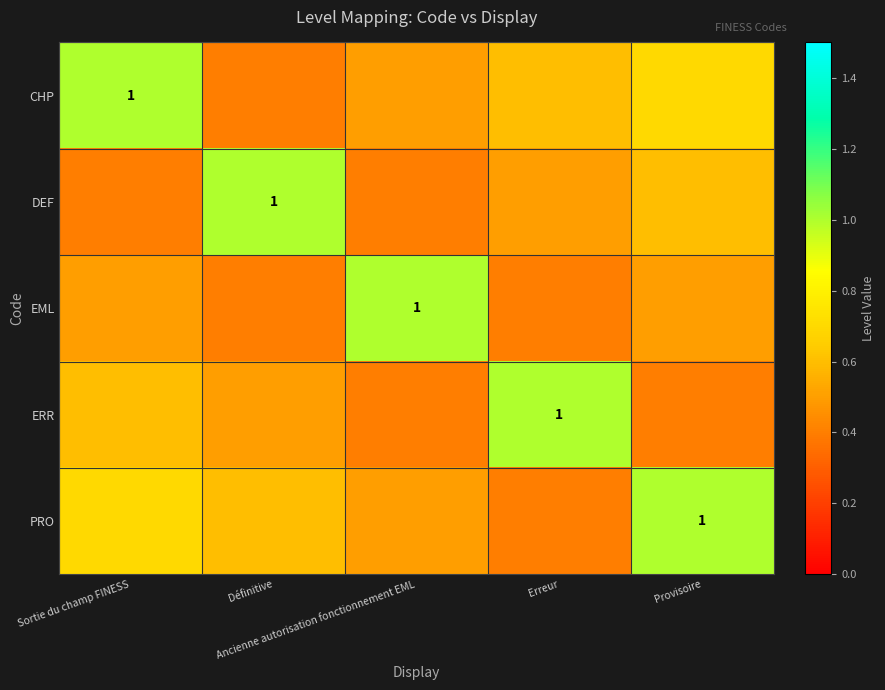

At which label is DEF closest to 0?

Sortie du champ FINESS